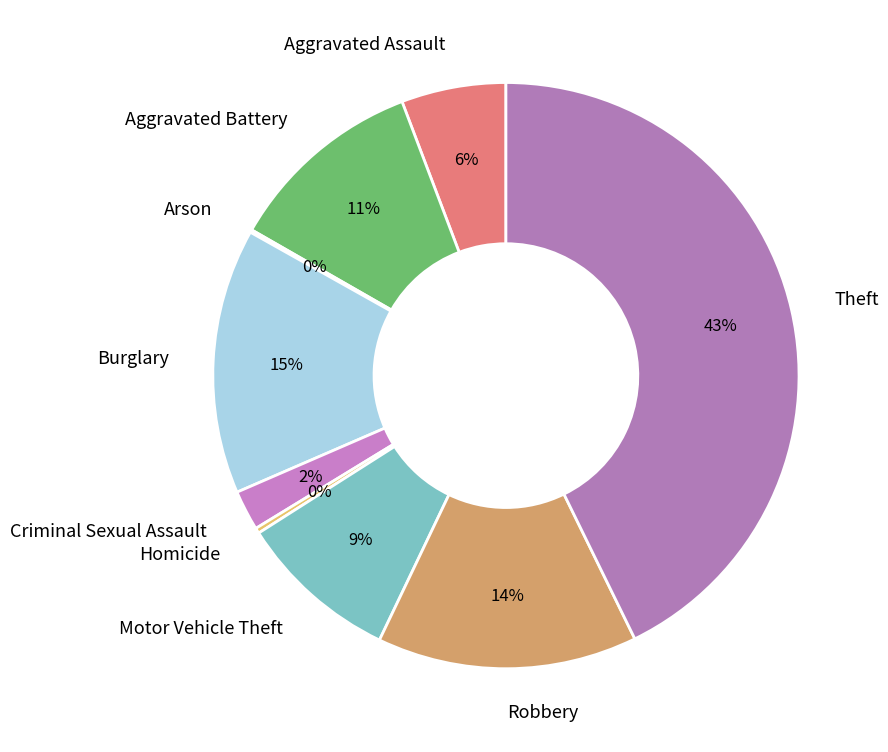

What is the largest slice in the pie chart?

Theft